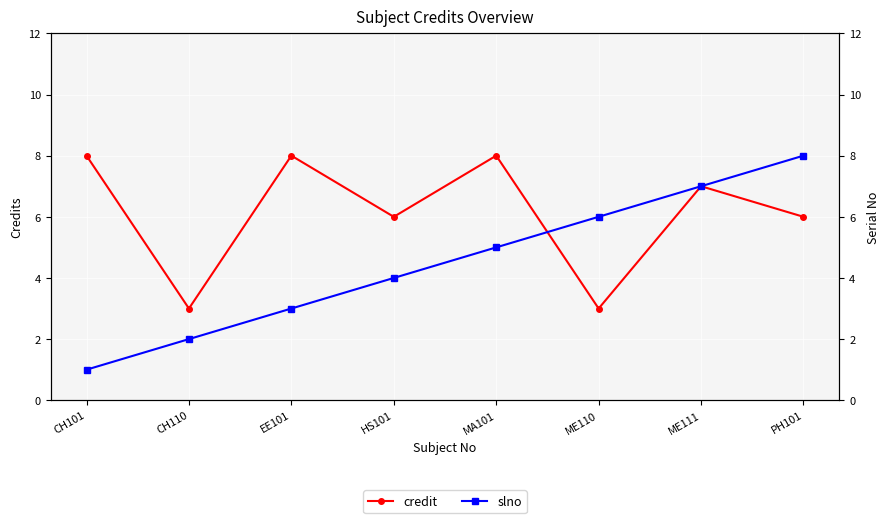

The value of credit at CH110 is 1. True or false?

False